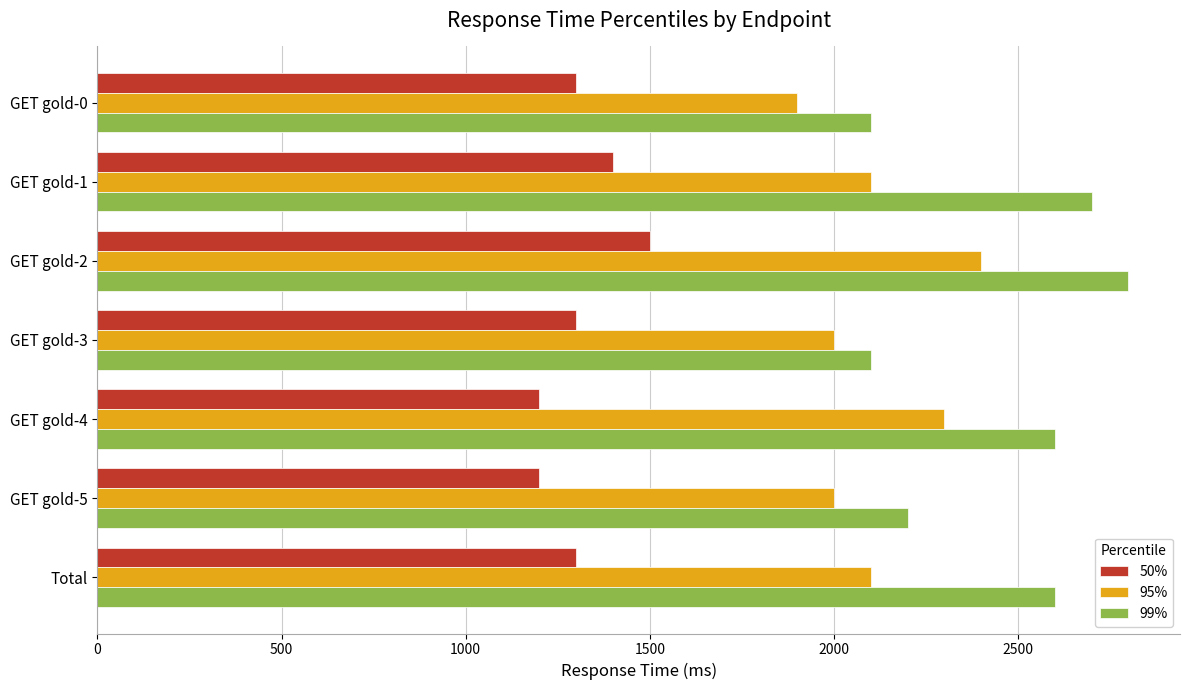

List the series in order of their overall mean, lowest first.

50%, 95%, 99%